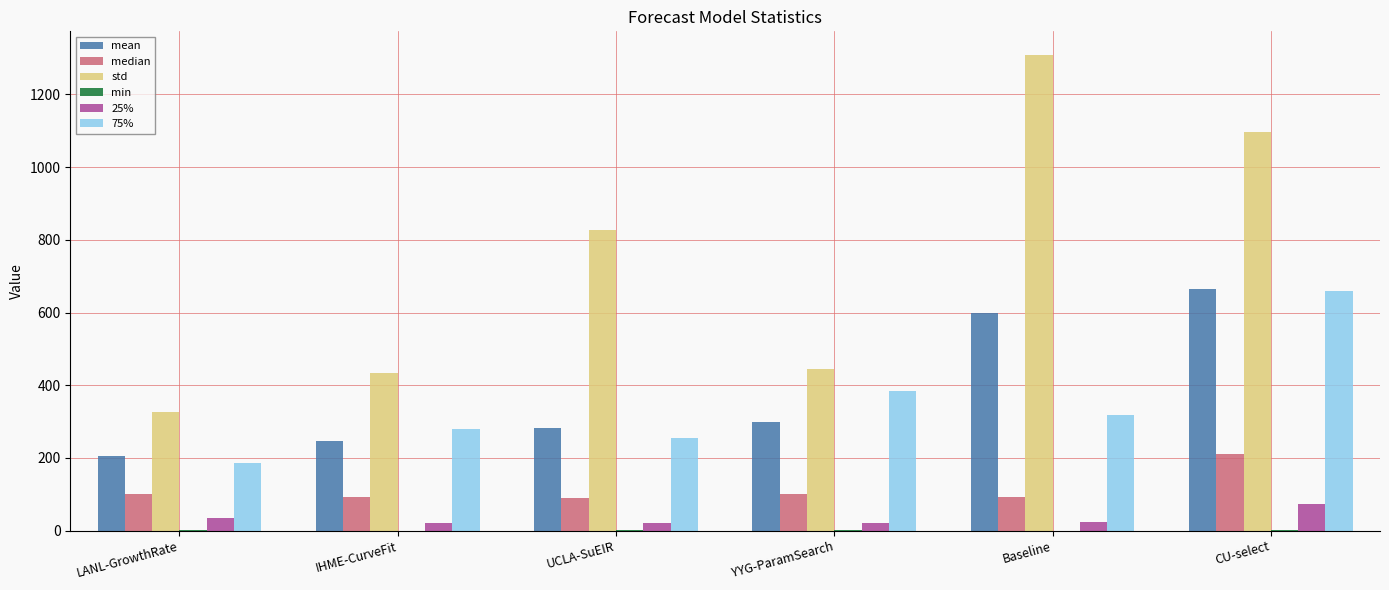

True or false: 75% has a value of 259.8 at LANL-GrowthRate.

False